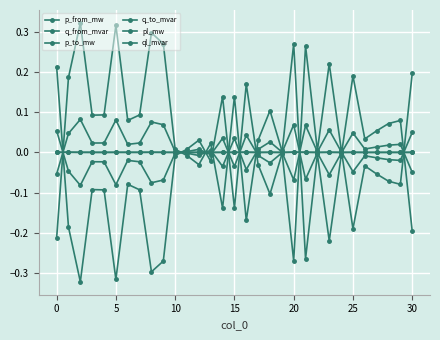

Which series has the largest total across all categories?

p_from_mw